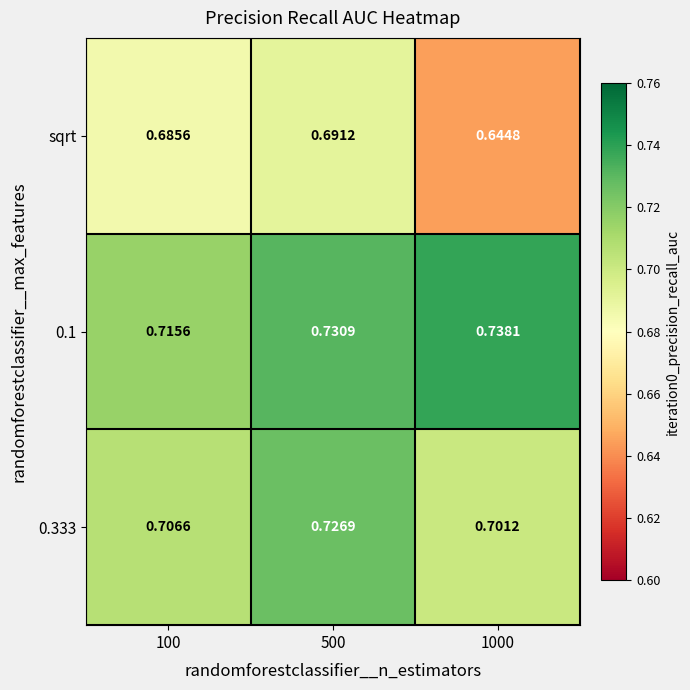

Which series has the widest spread of values?

sqrt